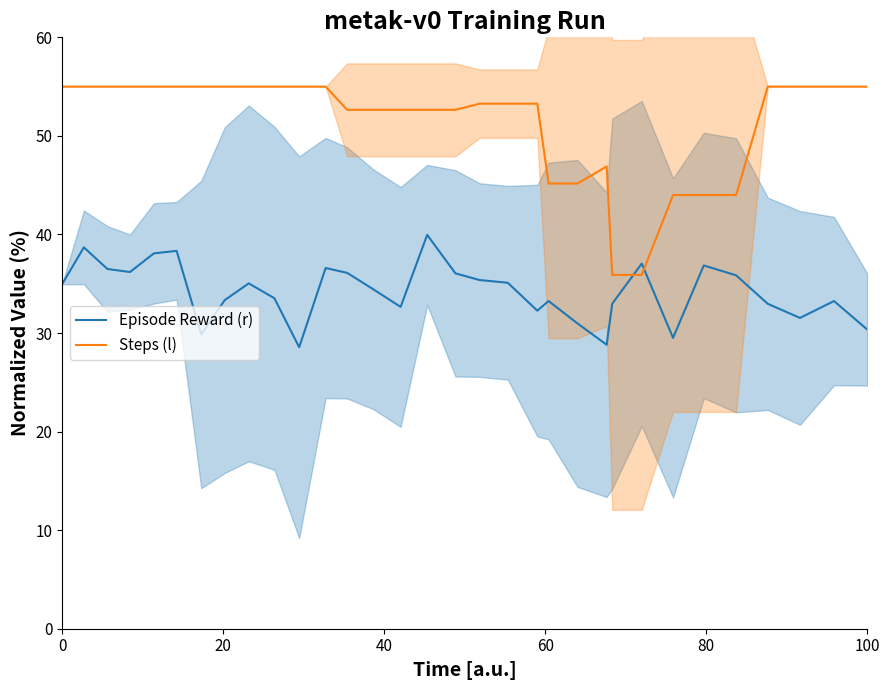

Reading left to right, list all the values displayed in this chart.

Episode Reward (r): 35.0	38.7	36.5	36.2	38.1	38.3	29.9	33.3	35.0	33.5	28.6	36.6	36.1	34.5	32.7	40.0	36.1	35.4	35.1	32.3	33.2	31.0	28.8	33.0	37.0	29.5	36.9	35.9	33.0	31.5	33.2	30.4
Steps (l): 55.0	55.0	55.0	55.0	55.0	55.0	55.0	55.0	55.0	55.0	55.0	55.0	52.6	52.6	52.6	52.6	52.6	53.3	53.3	53.3	45.2	45.2	46.9	35.9	35.9	44.0	44.0	44.0	55.0	55.0	55.0	55.0